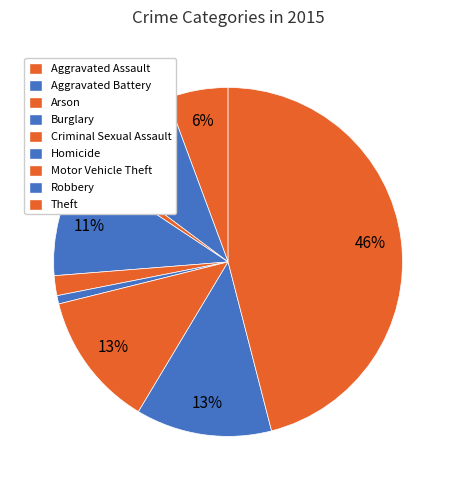

Count the number of slices in the pie.

9